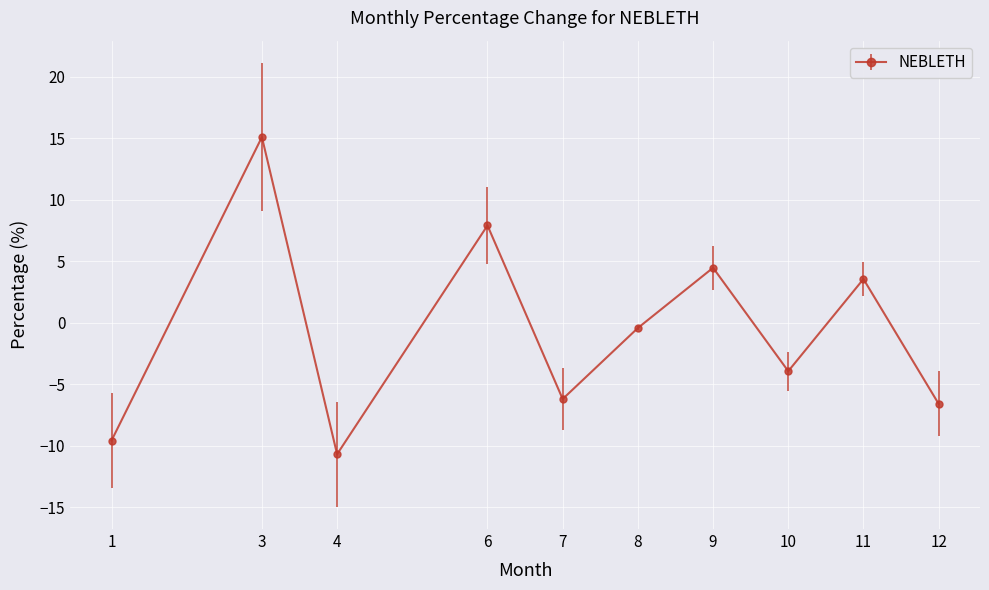

How many values are above zero?

4